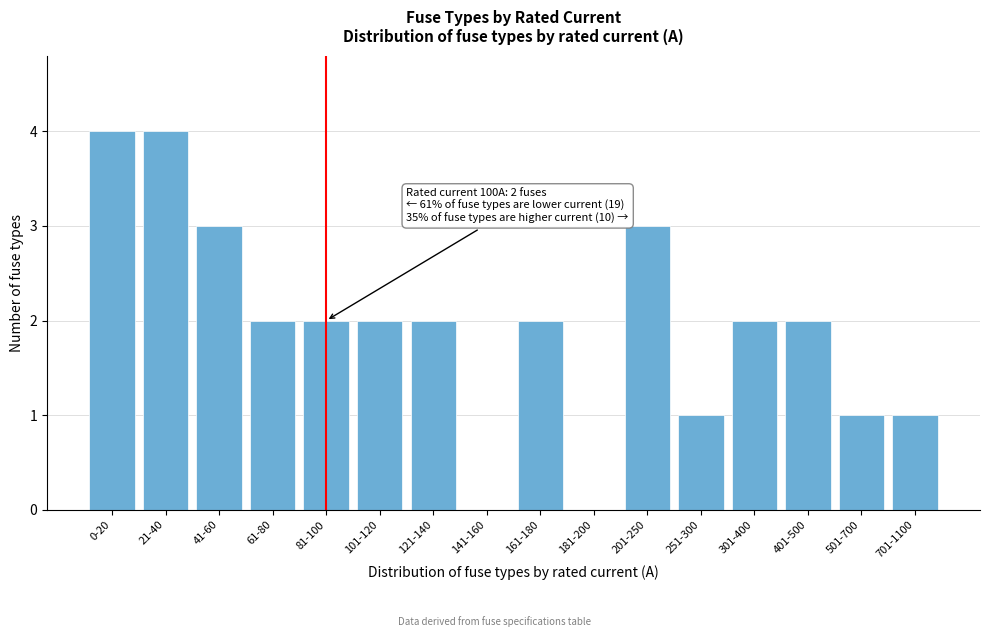

Reading left to right, transcribe all the data shown in this chart.

0-20=4	21-40=4	41-60=3	61-80=2	81-100=2	101-120=2	121-140=2	141-160=0	161-180=2	181-200=0	201-250=3	251-300=1	301-400=2	401-500=2	501-700=1	701-1100=1